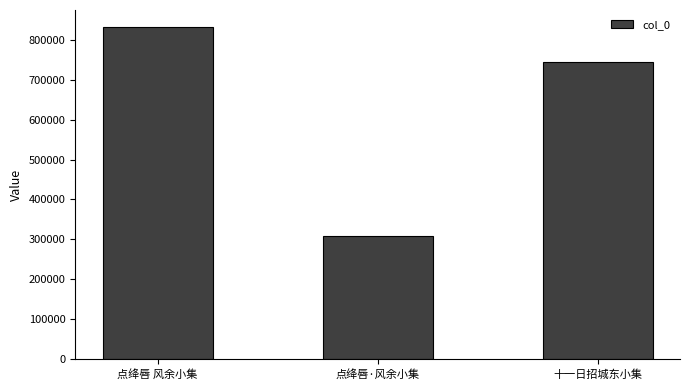

List the labels in order of value, largest first.

点绛唇 风余小集, 十一日招城东小集, 点绛唇·风余小集